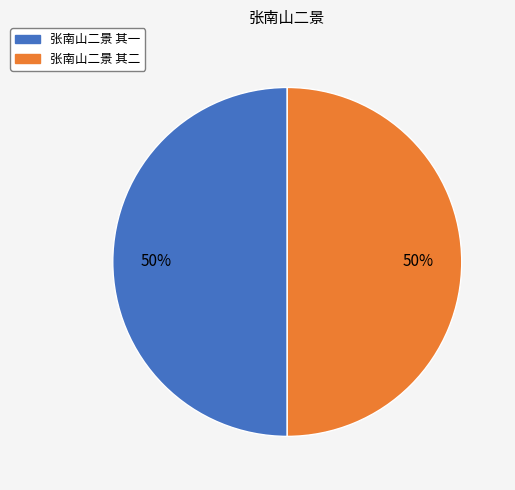

The 张南山二景 其一 slice represents 56% of the pie. True or false?

False